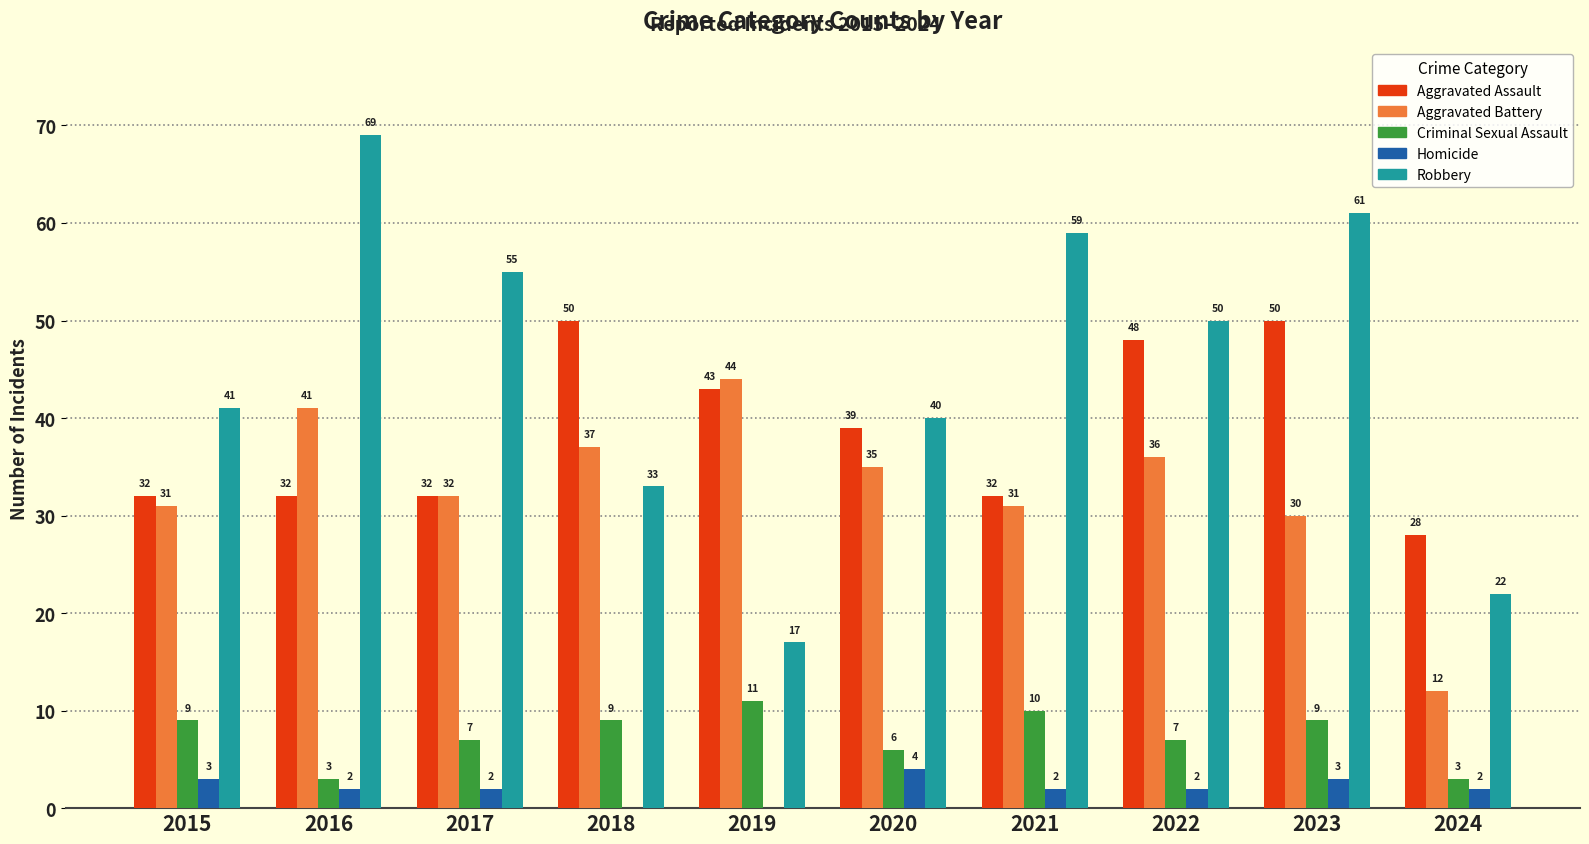

What is the total value across all series at 2024?

67